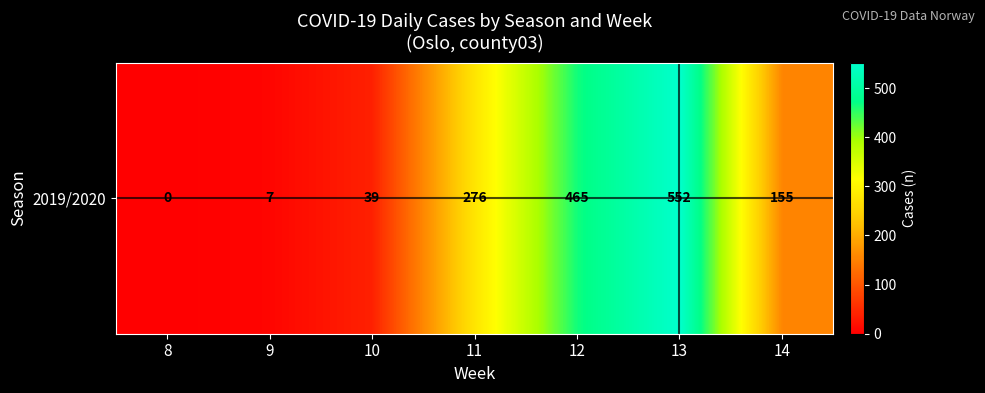

At which label is the value closest to 276?

11